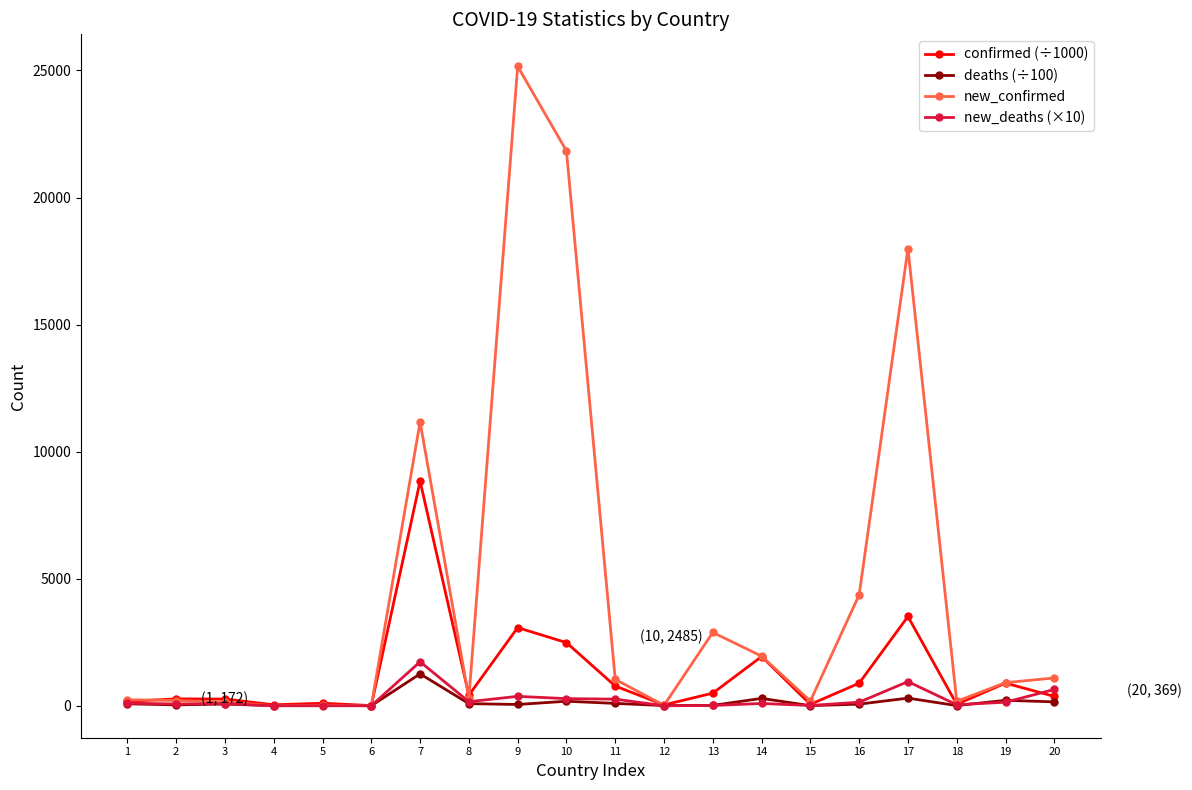

What are all the series names shown in the legend?

confirmed (÷1000), deaths (÷100), new_confirmed, new_deaths (×10)